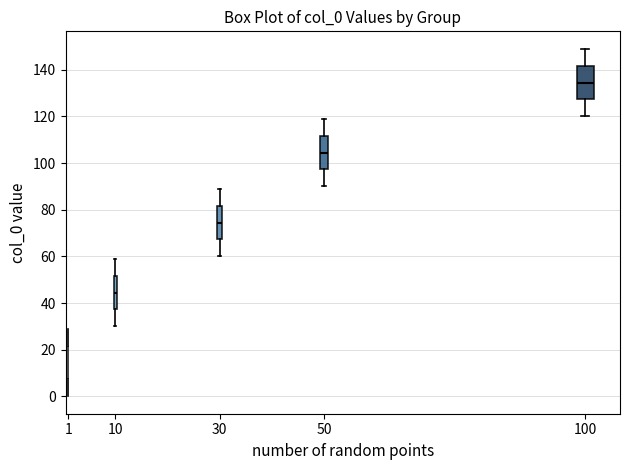

Which box has the lowest median line?

1